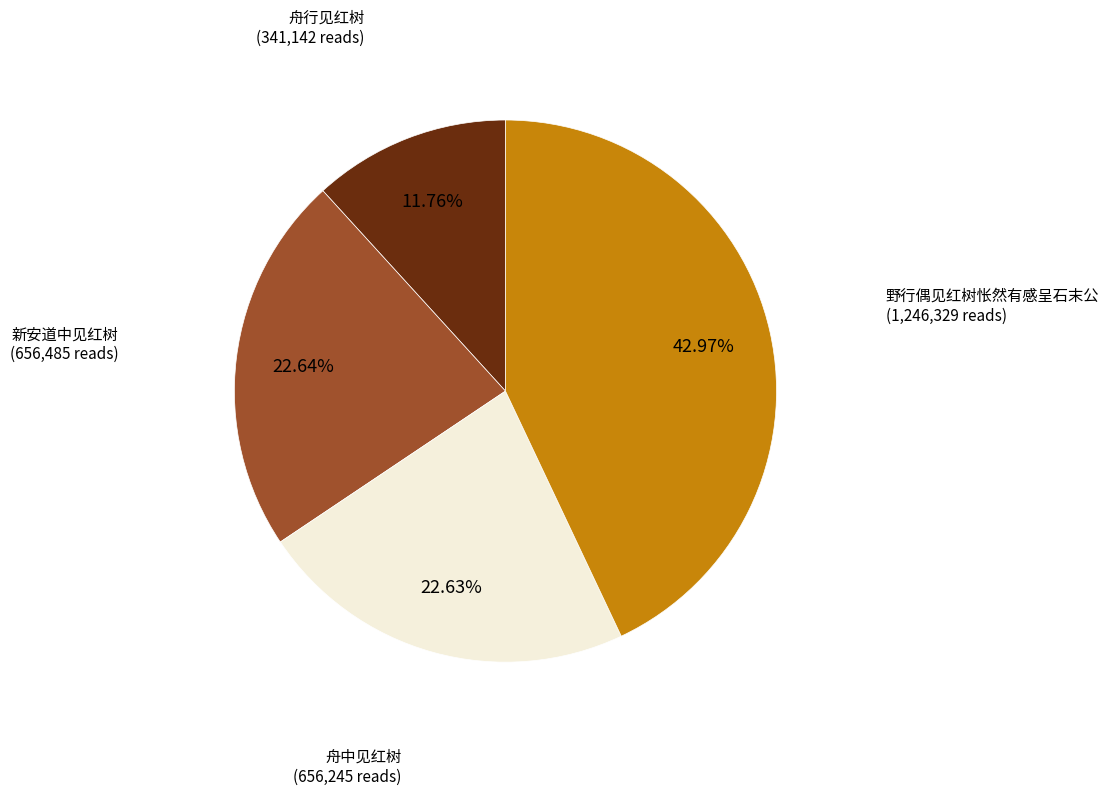

Does any single category account for the majority?

No